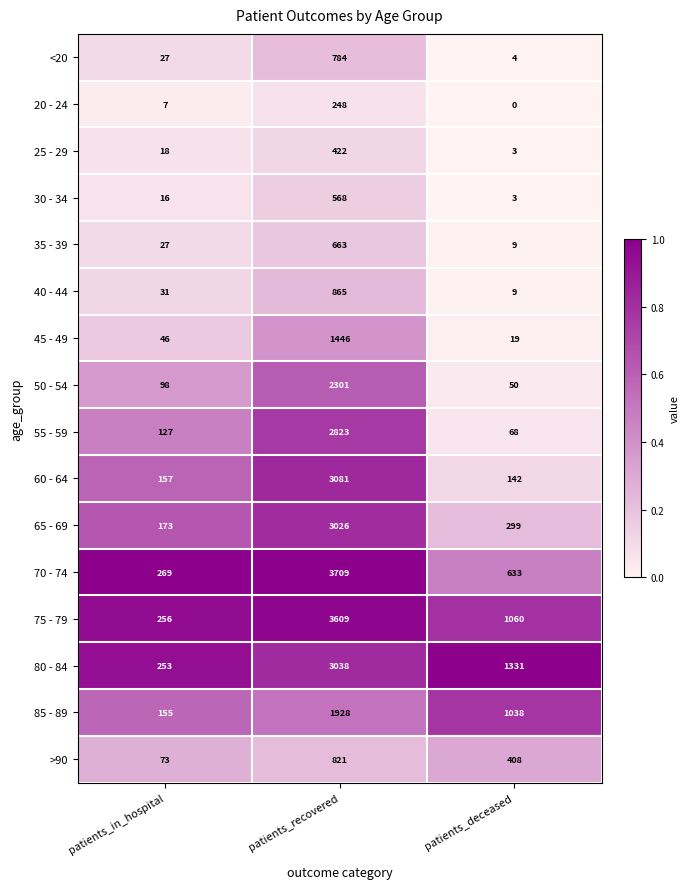

Which series changed the most between patients_in_hospital and patients_deceased?

80 - 84